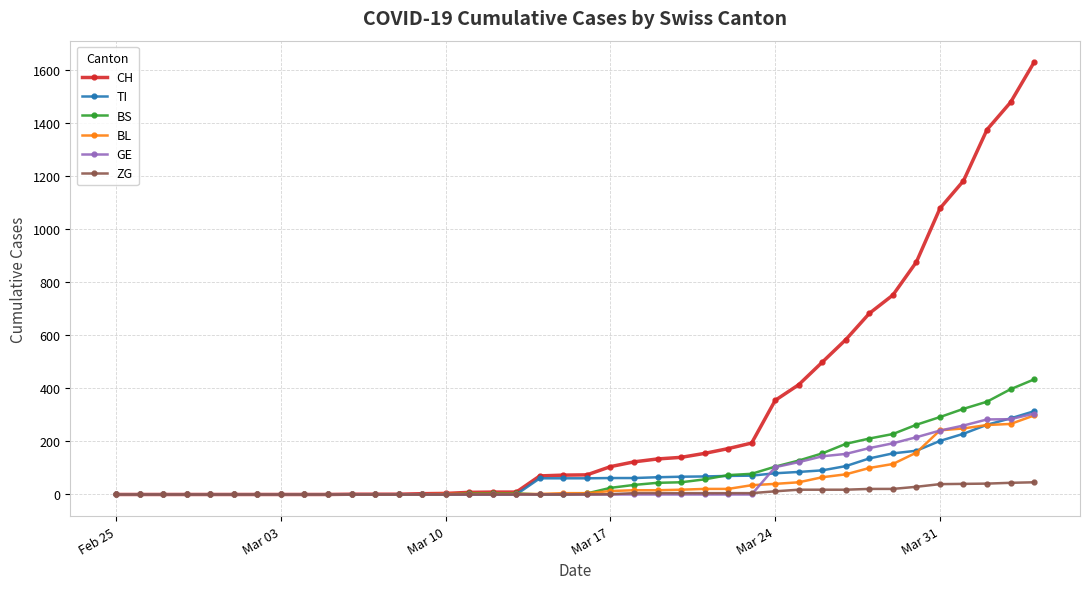

What is the greatest value displayed?

1630